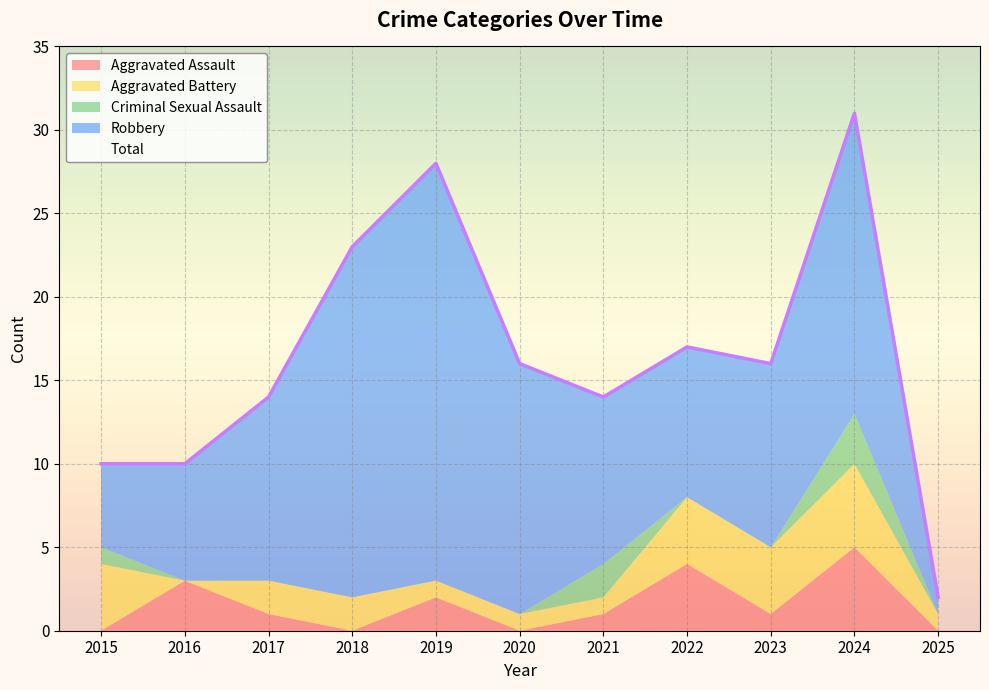

How many data points in Aggravated Assault are above 1?

4